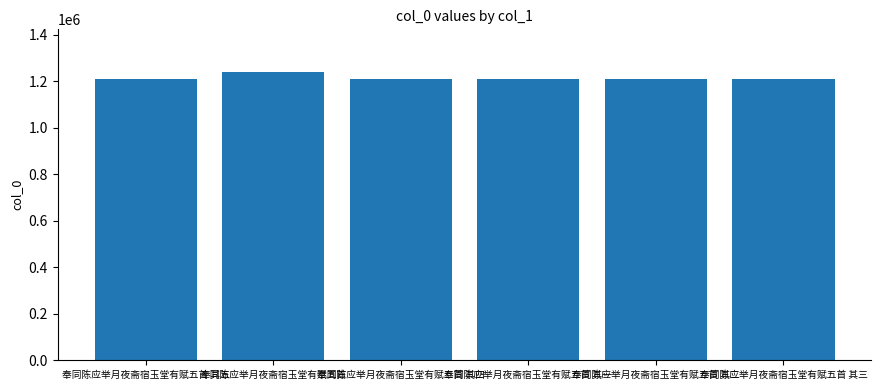

What is the value of the 6th bar from the left?

1207774